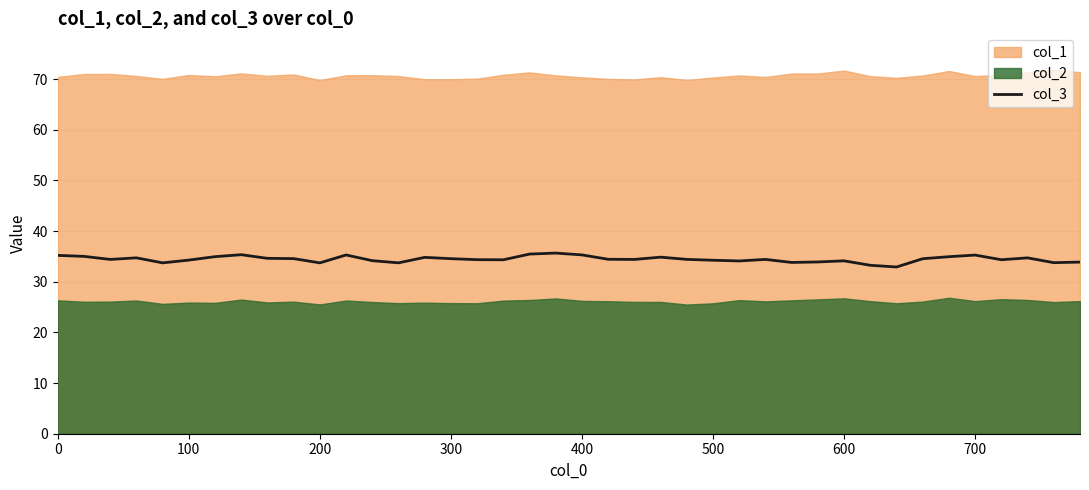

What is the maximum value for col_3?

35.7